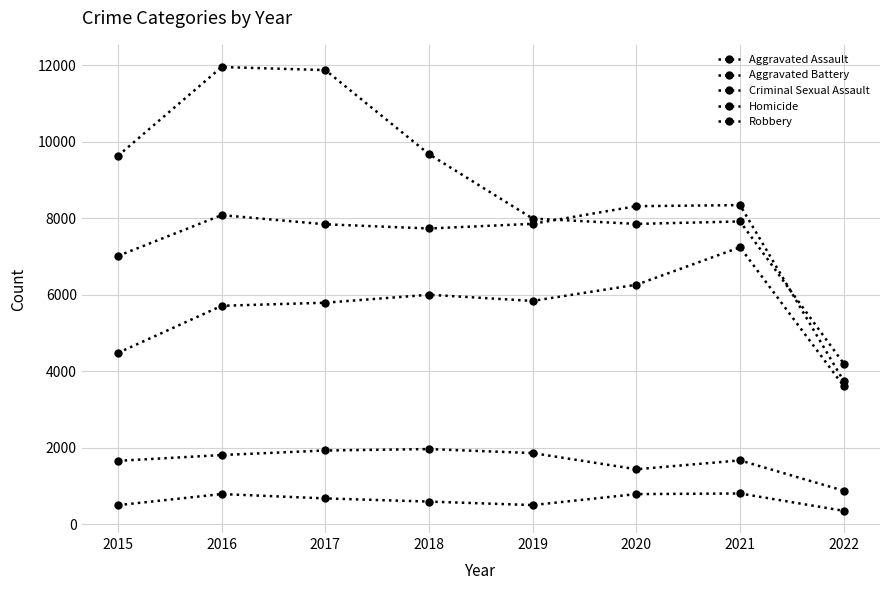

How many values in the Homicide series are below 672?

4